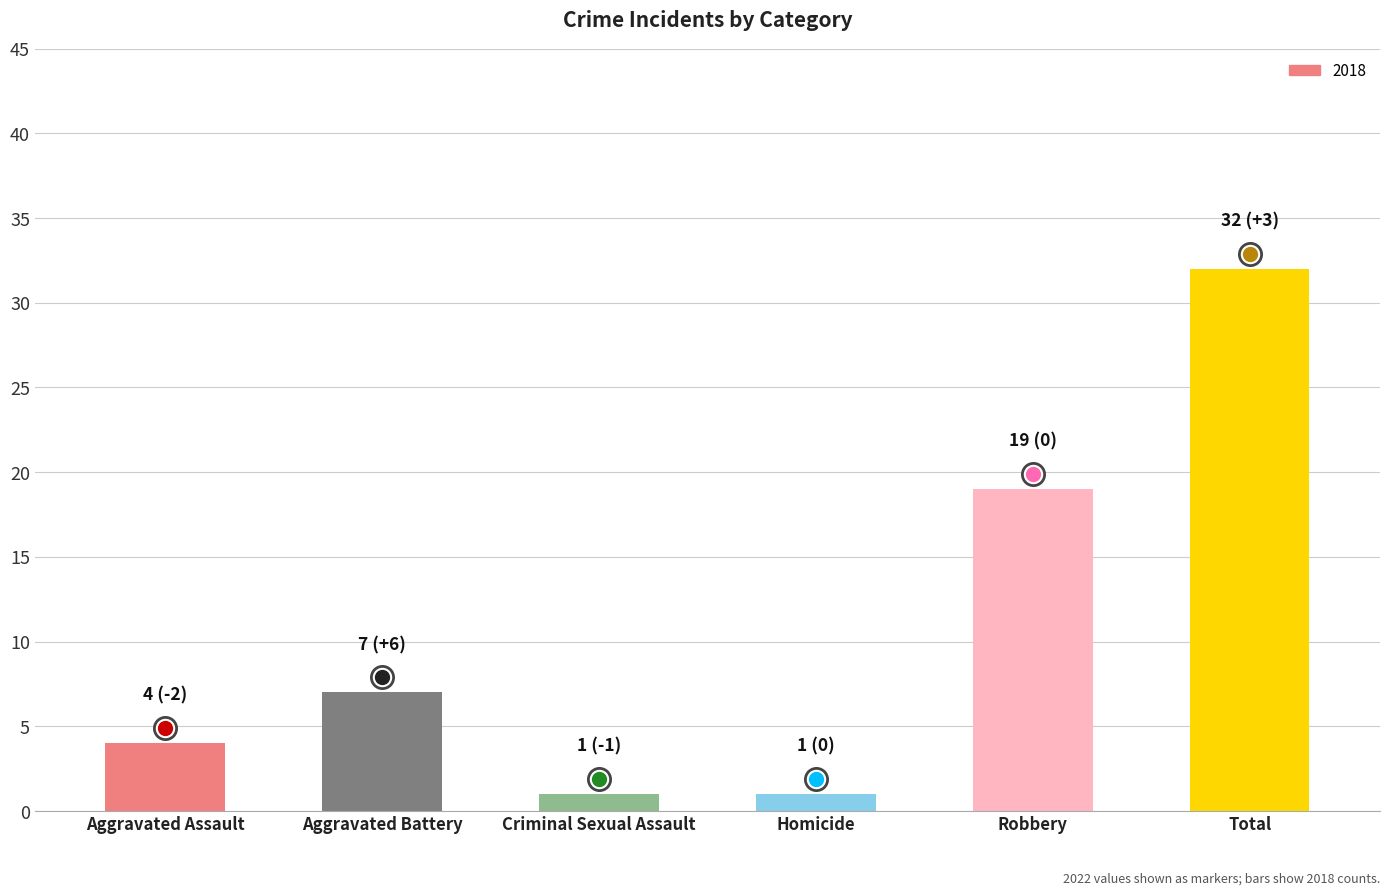

What is the value of the 1st bar from the left?

4